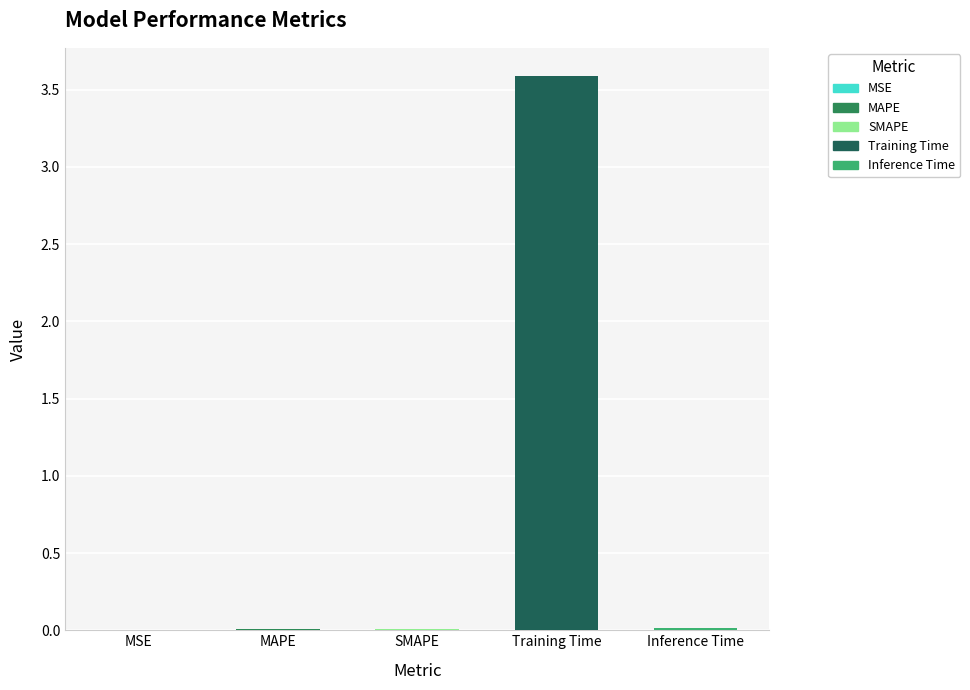

What is the sum of all values?

3.6